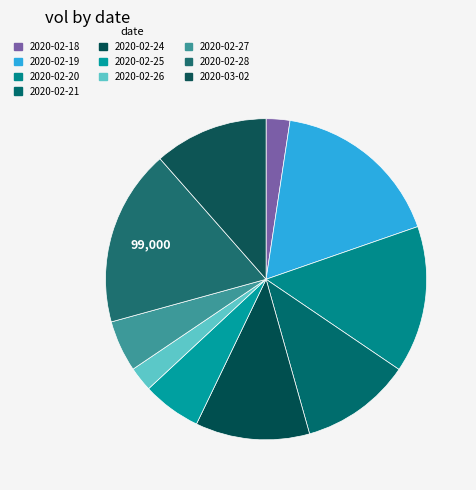

Does any single category account for the majority?

No